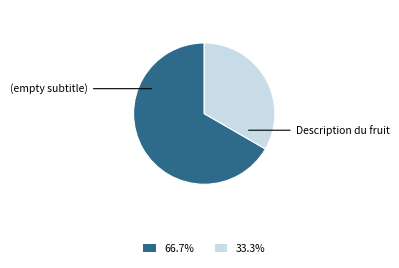

Is there any slice that represents more than half of the pie?

Yes